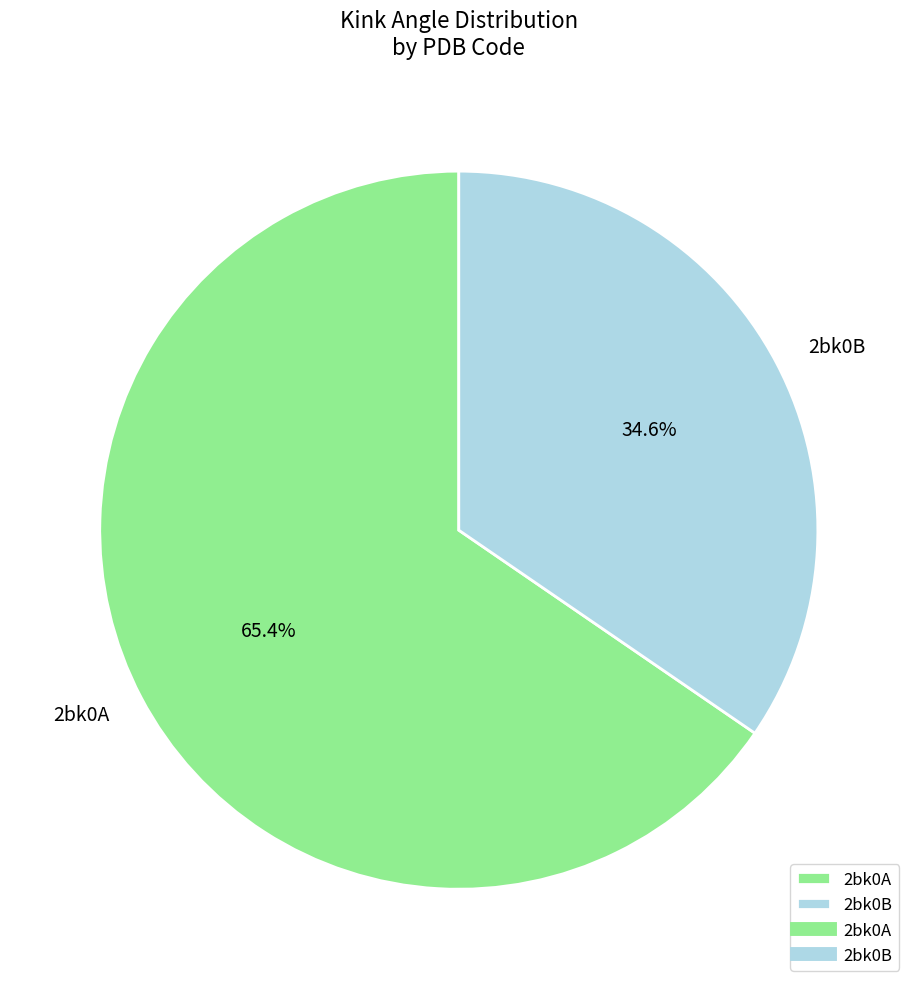

What is the smallest slice in the pie chart?

2bk0B